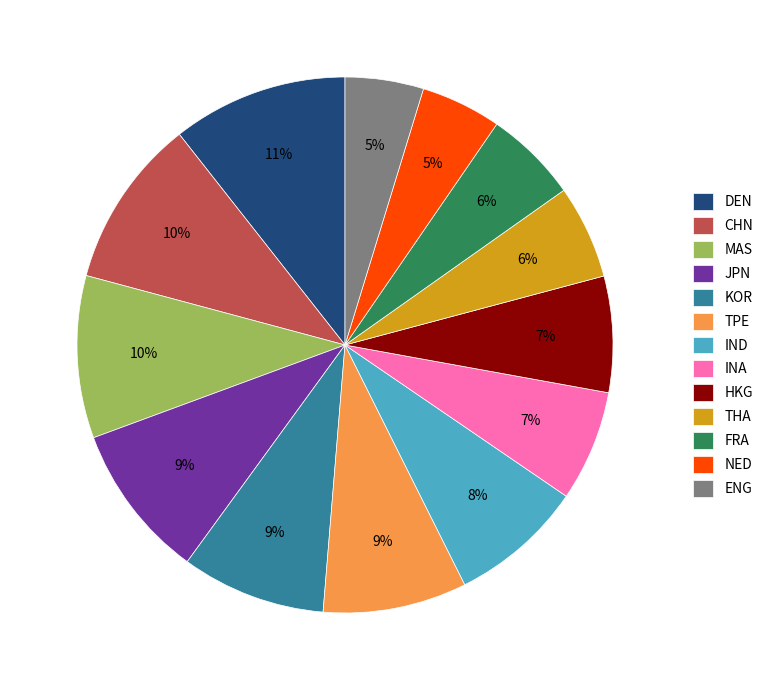

To the nearest percent, what is the difference between the ENG and MAS slice percentages?

5%